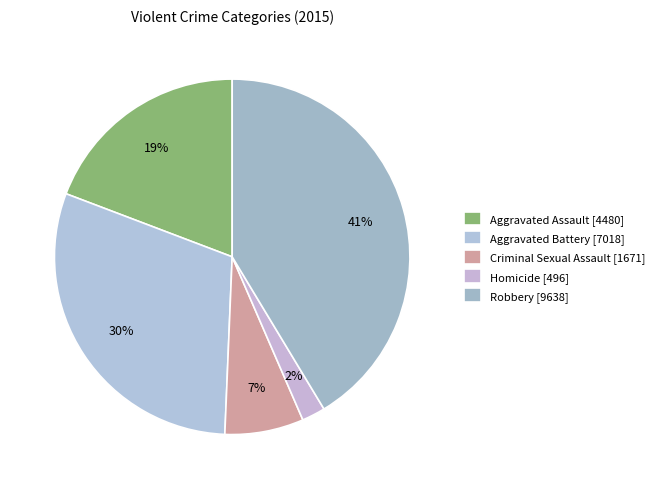

Does Robbery account for over 50% of the chart?

No